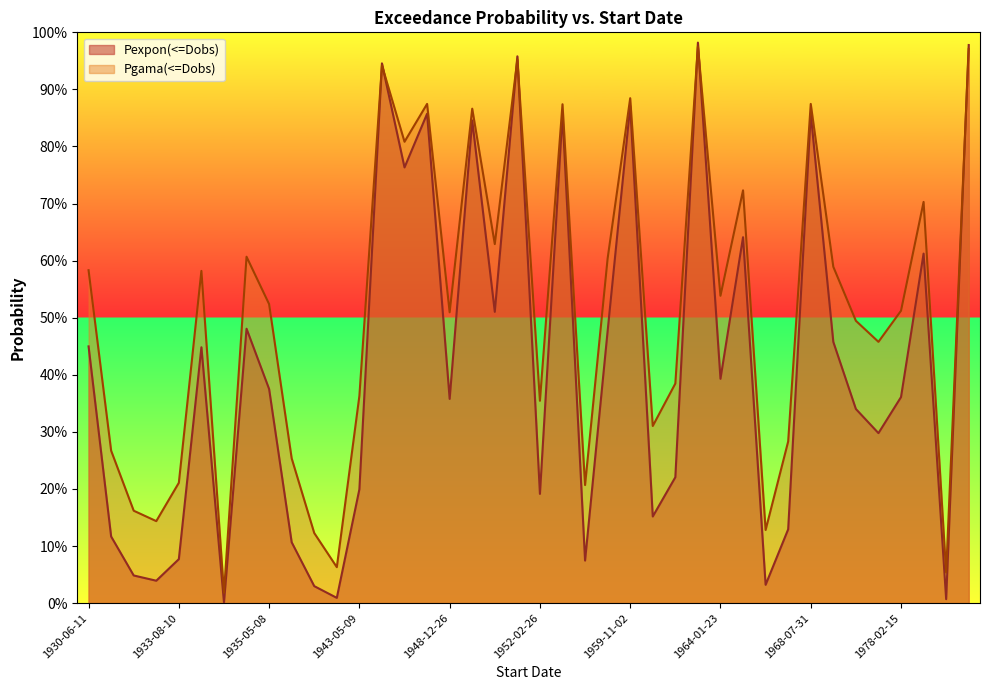

What are all the series names shown in the legend?

Pexpon(<=Dobs), Pgama(<=Dobs)